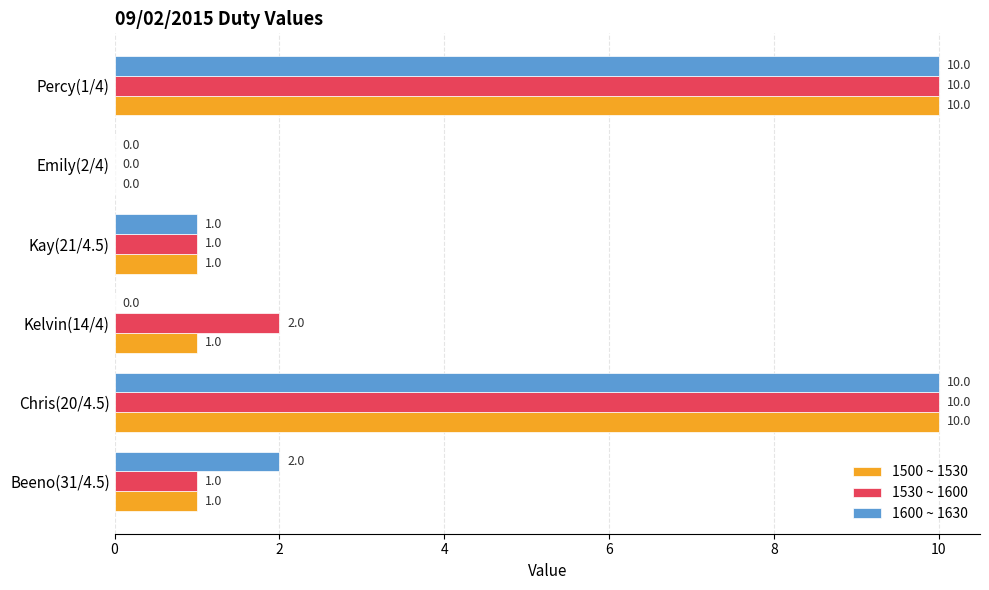

What is the sum of all 1500 ~ 1530 values?

23